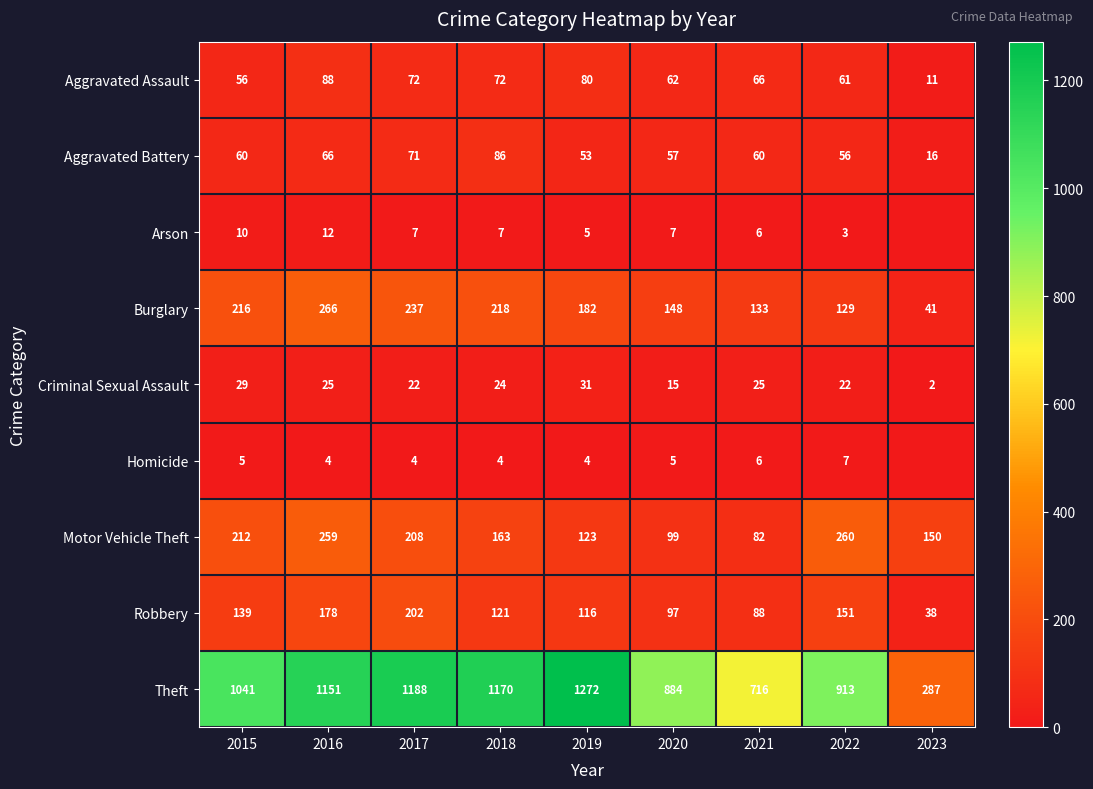

The Motor Vehicle Theft series shows 130 at 2016. True or false?

False